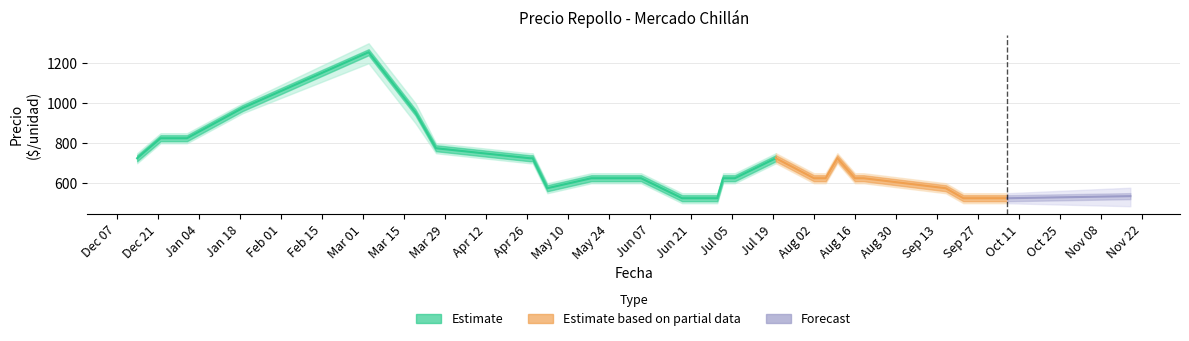

How many lines are shown in the chart?

3